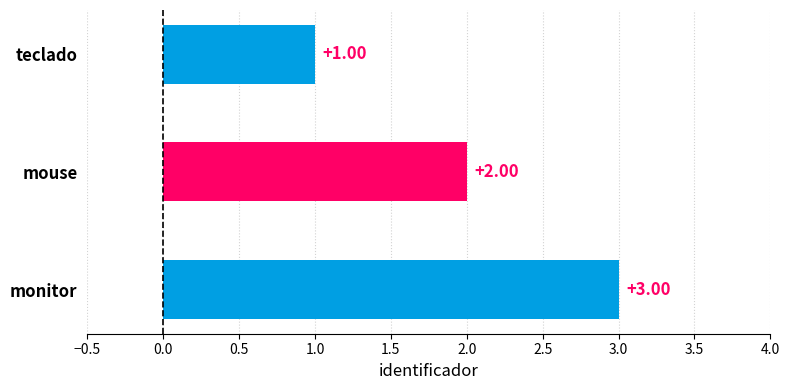

What is the ratio of the value at mouse to the value at teclado?

2.0